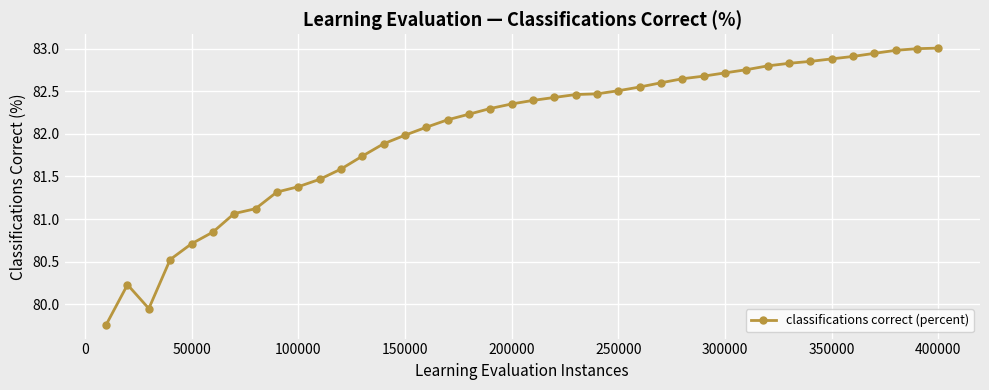

What is the value of the 39th point from the left?

83.0